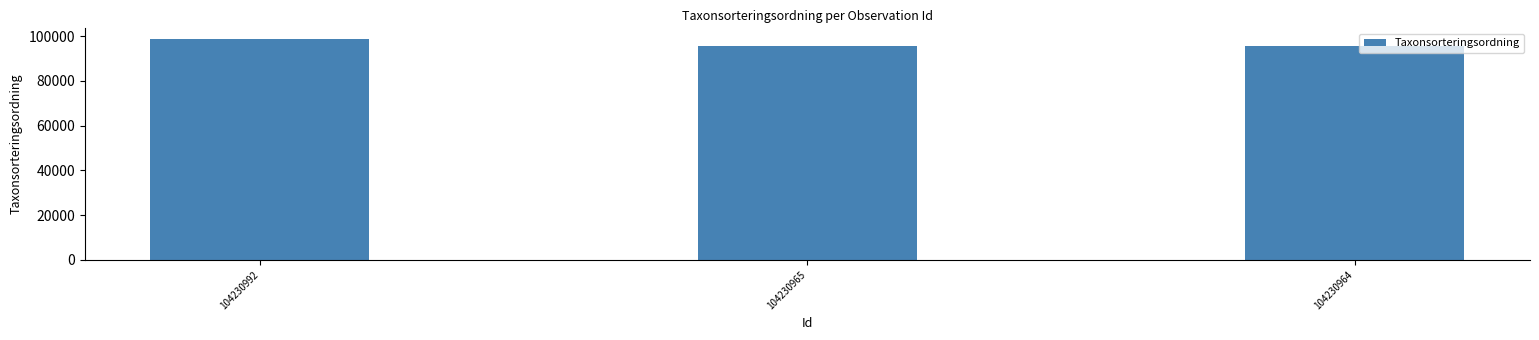

The value at 104230992 is 41585. True or false?

False